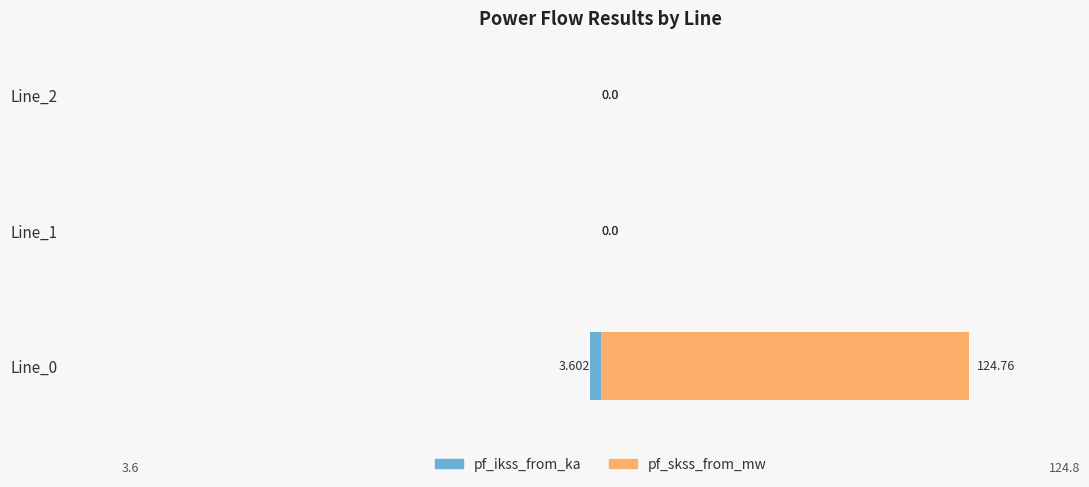

How many data points in pf_skss_from_mw are above 0?

1